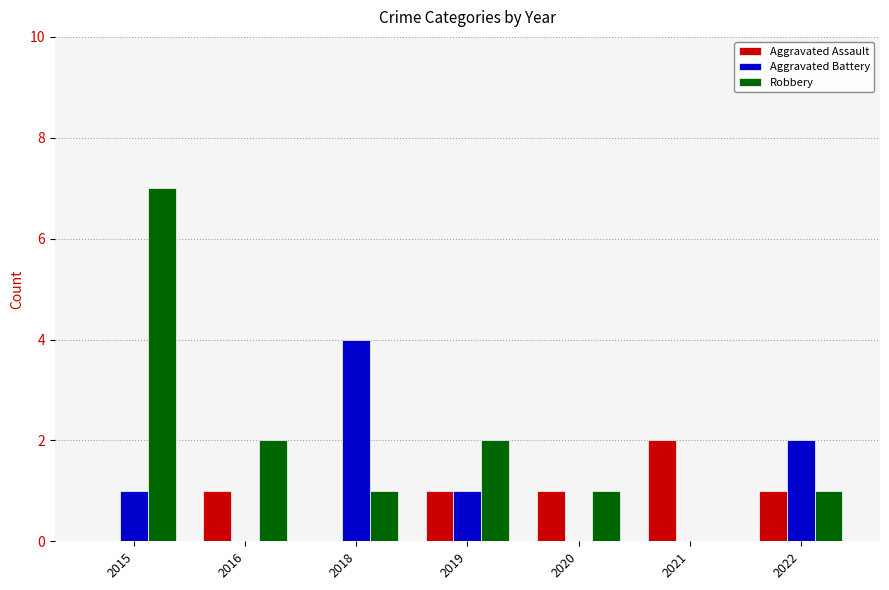

At which category is the sum across all series the highest?

2015